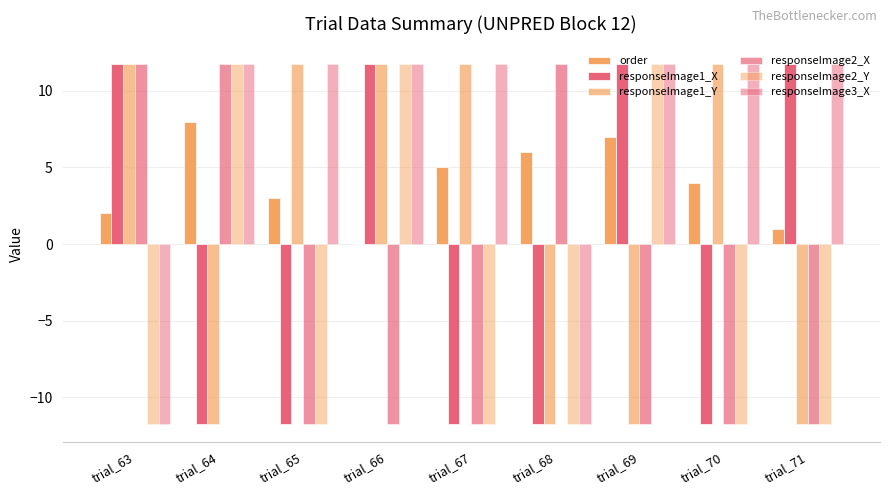

How many distinct data groups are displayed?

6